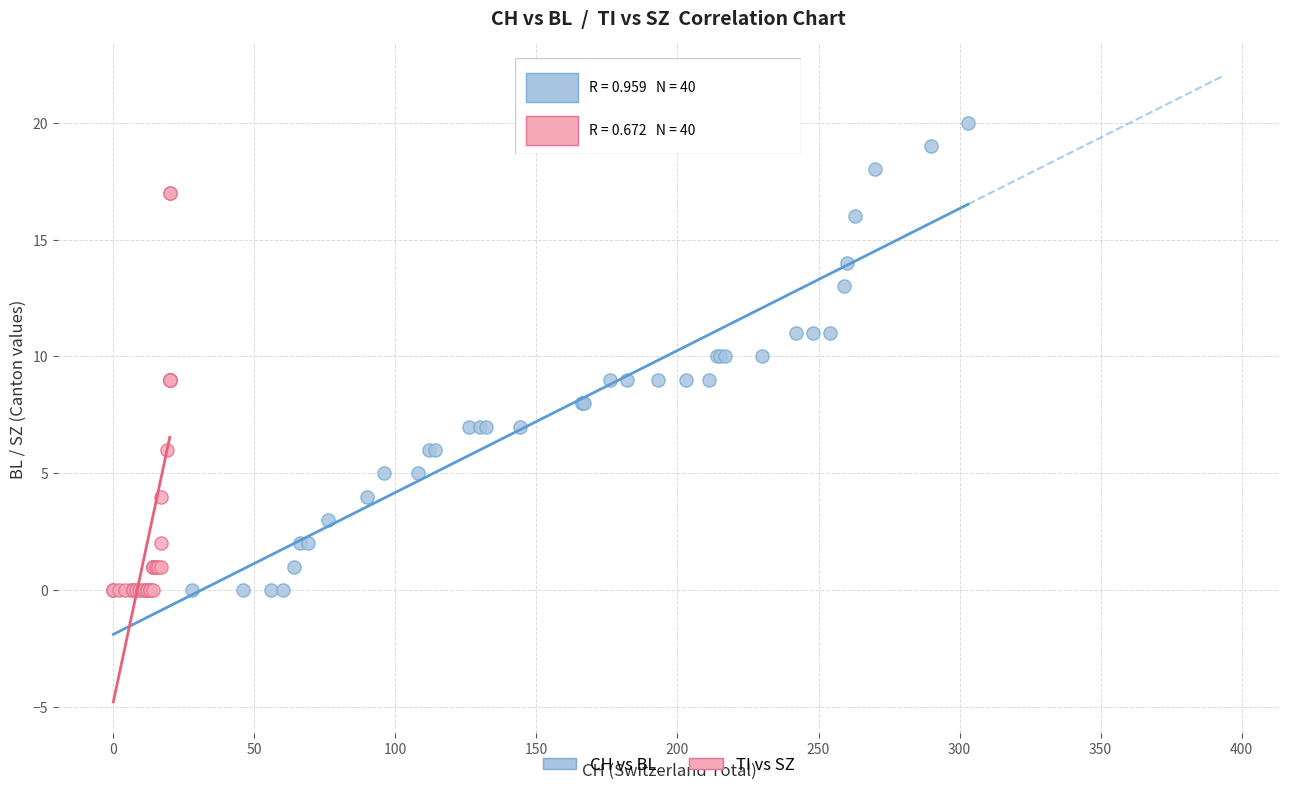

What are all the series names shown in the legend?

CH vs BL, TI vs SZ